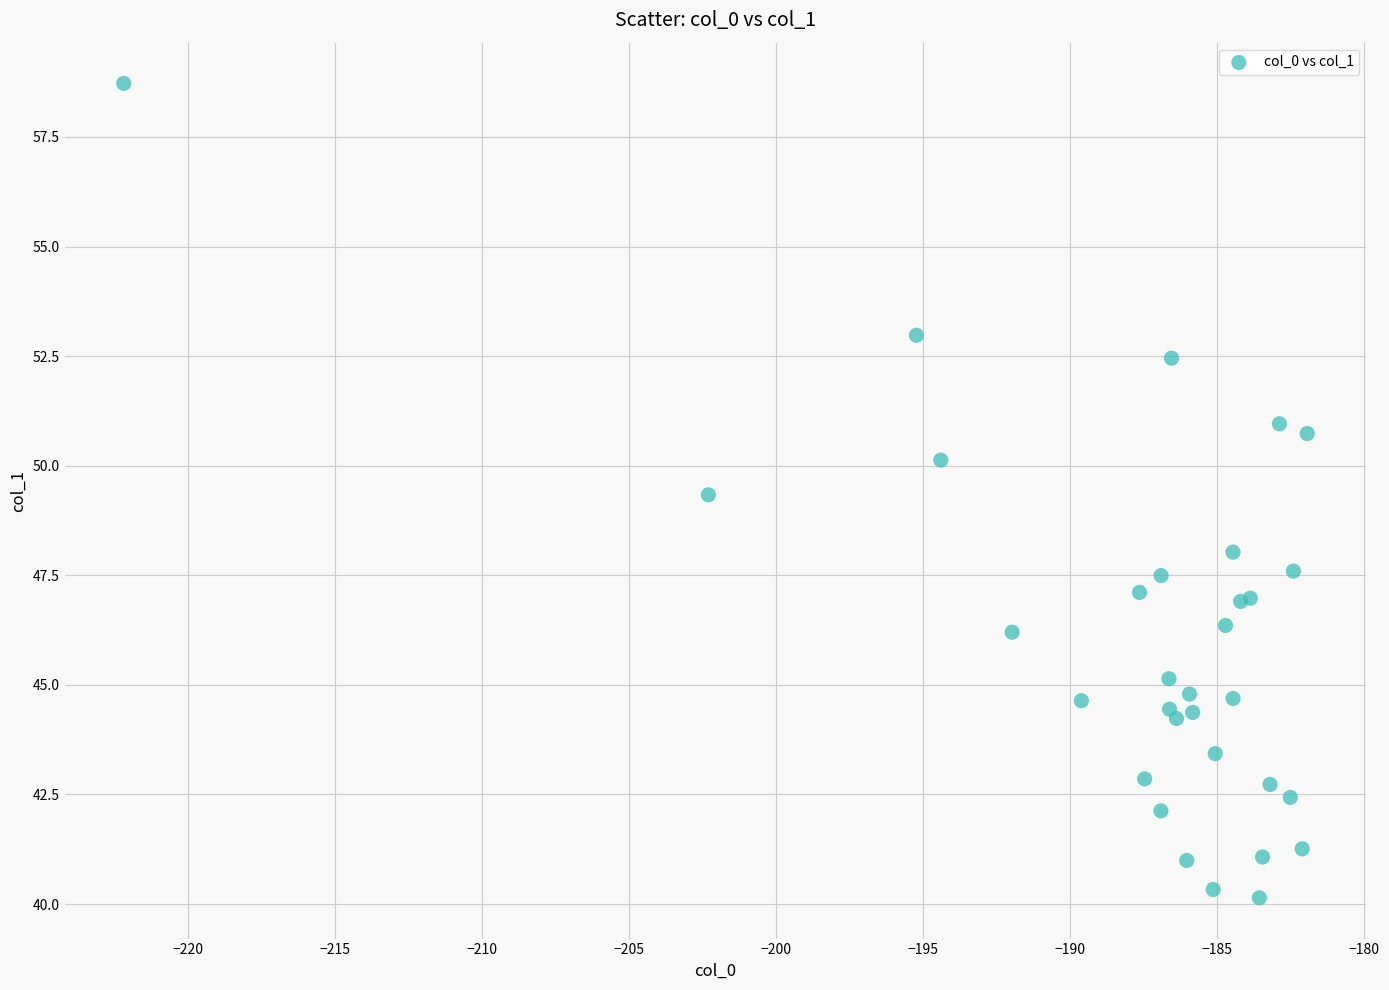

What Y value in the scatter plot is closest to 49?

49.3